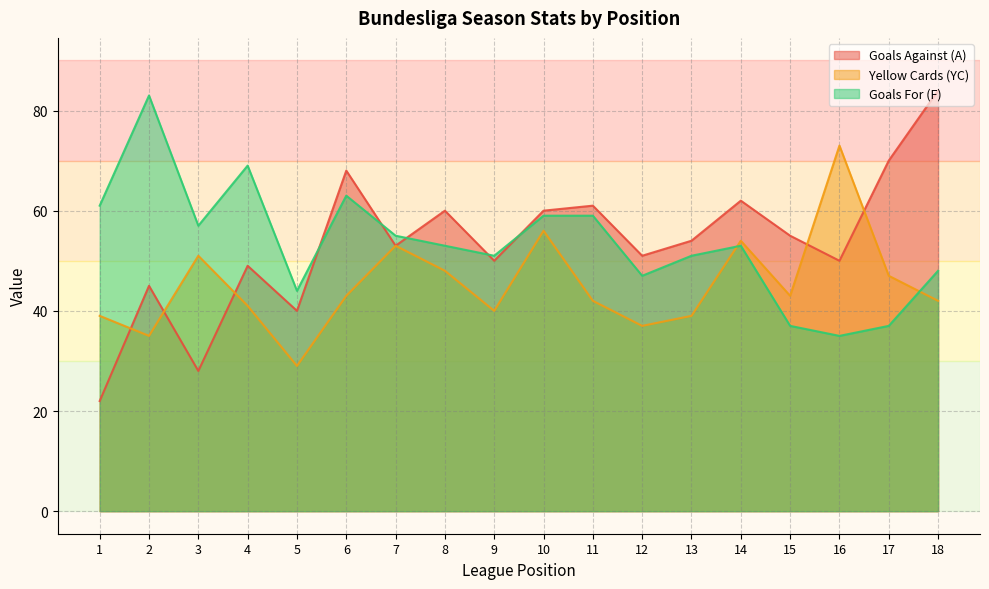

What value does the Yellow Cards (YC) series have at 11, to the nearest 10?

40